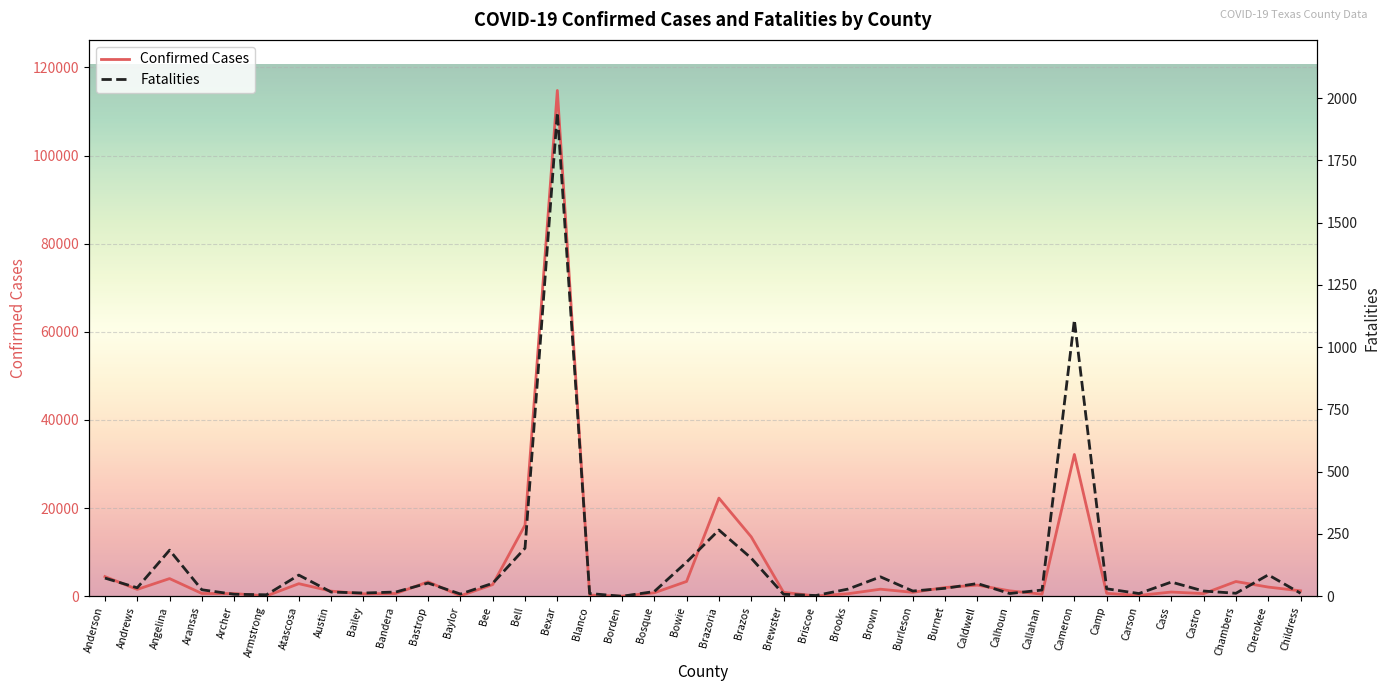

True or false: Fatalities has more than 0 points higher than both neighbors.

True